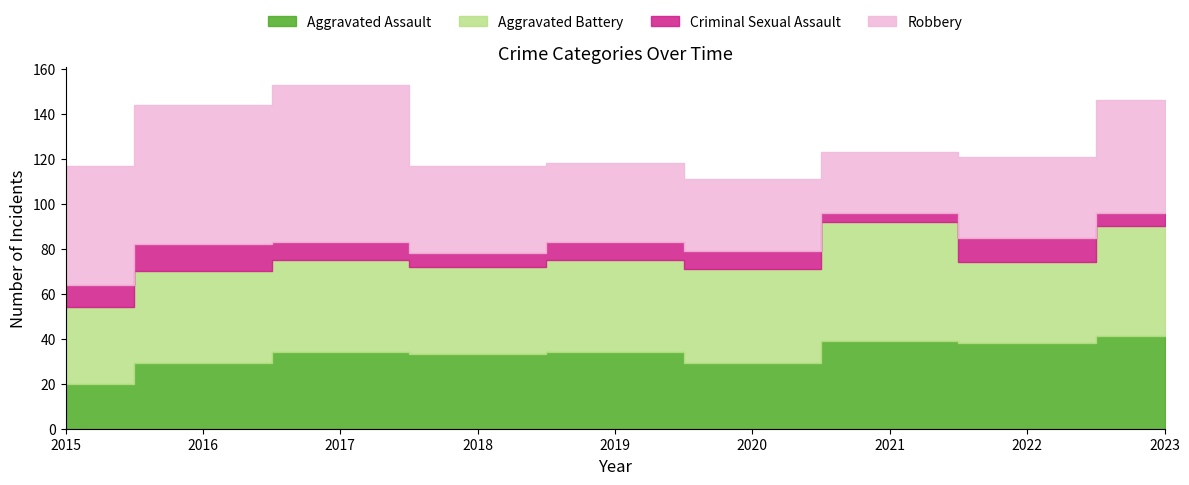

What is the total value across all series at 2023?

146